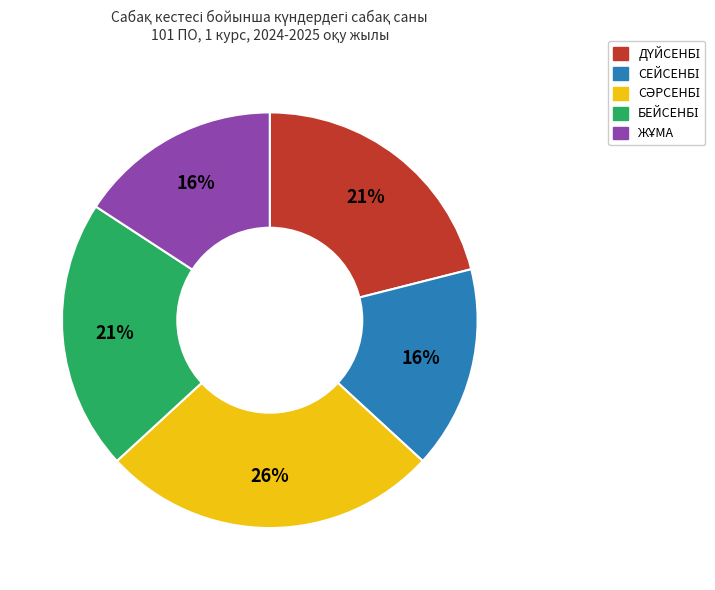

Is there a majority slice in this chart?

No